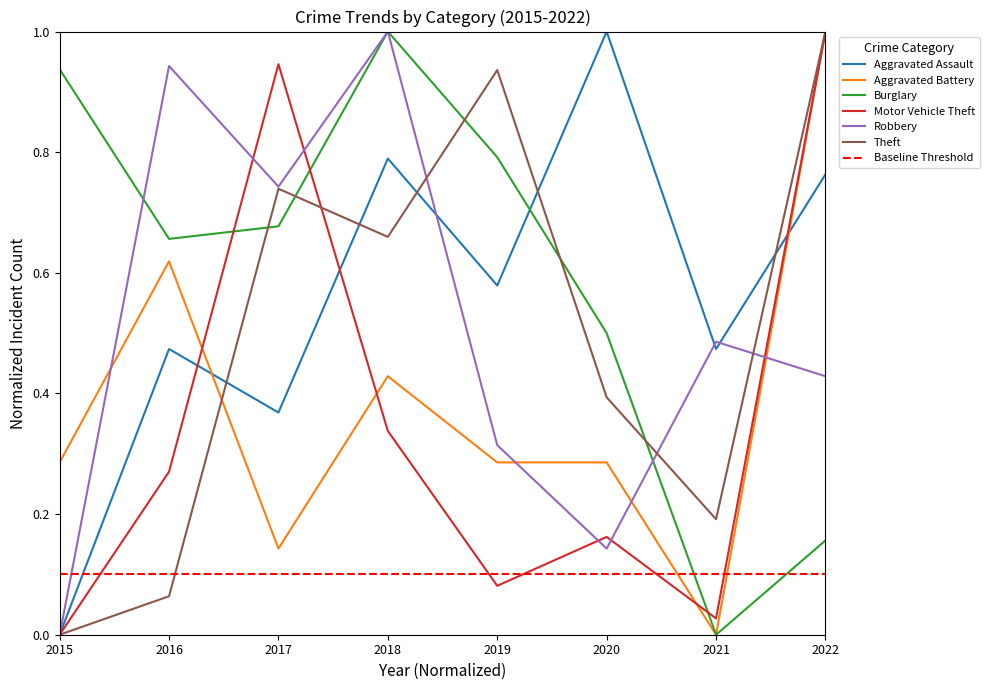

What are all the series names shown in the legend?

Aggravated Assault, Aggravated Battery, Burglary, Motor Vehicle Theft, Robbery, Theft